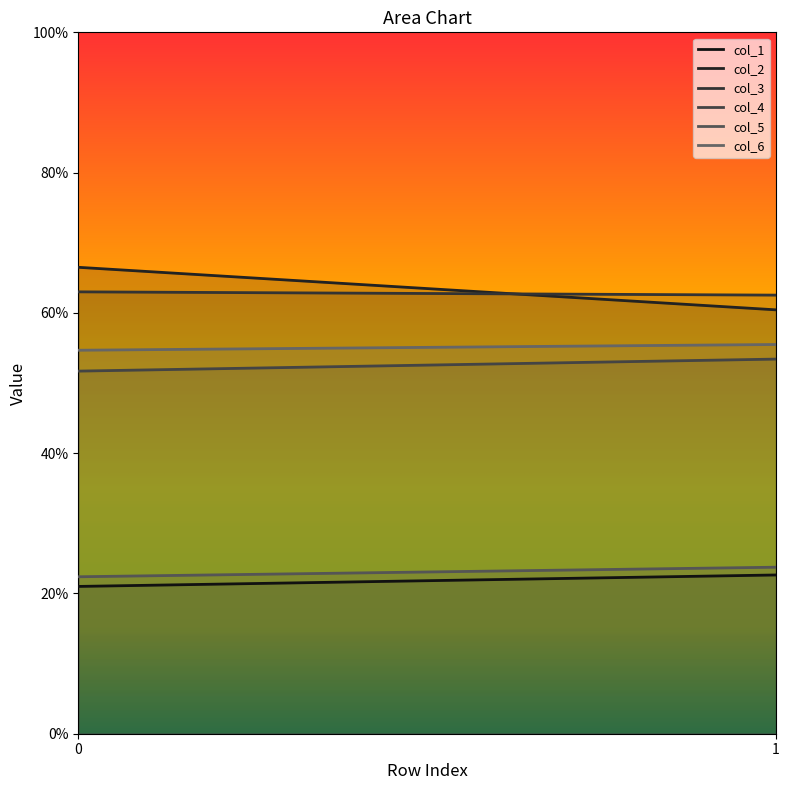

What is the smallest value displayed?

21.0